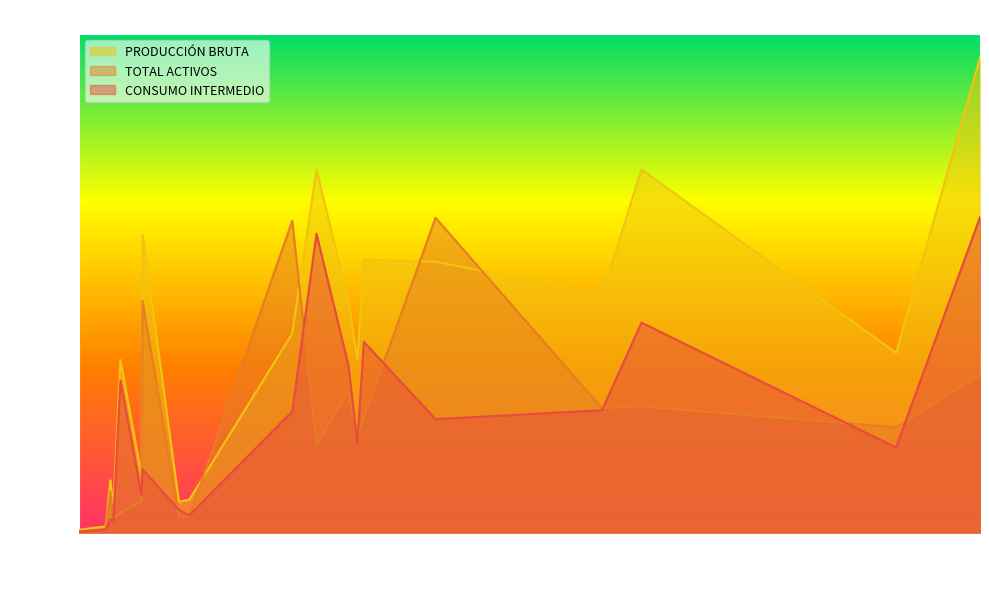

How many interior local valleys does the CONSUMO INTERMEDIO series have?

5